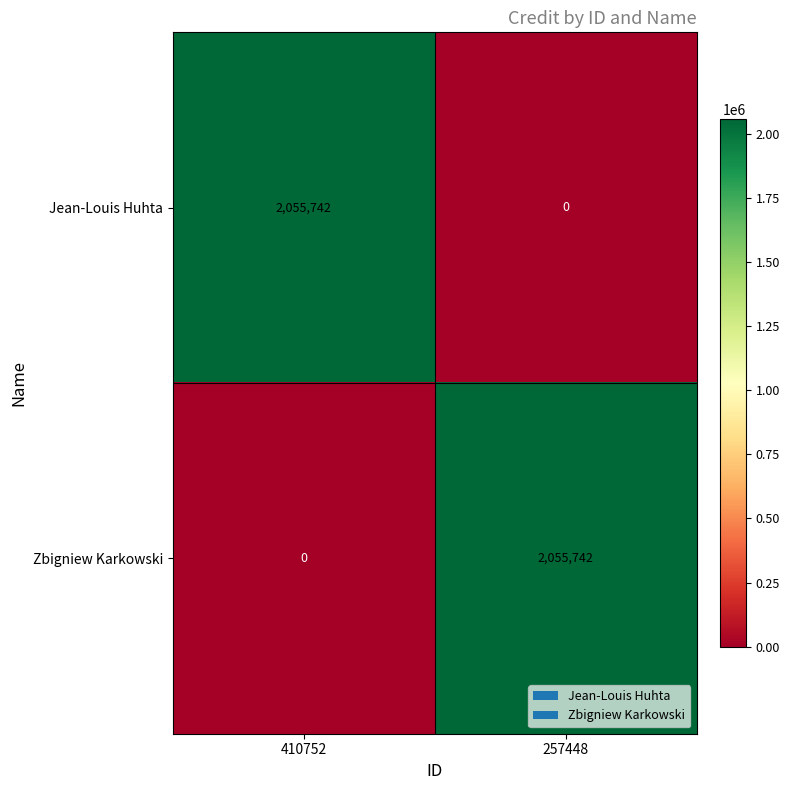

How many data points does each series have?

2